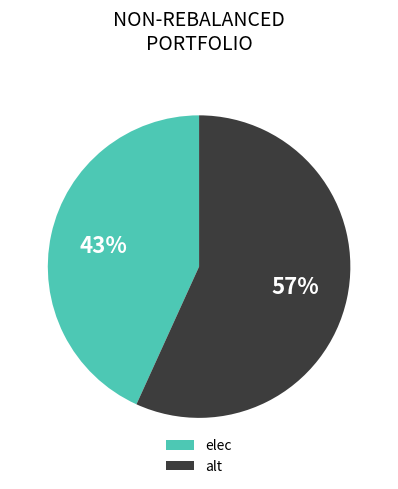

To the nearest percent, what is the combined percentage of alt and elec?

100%